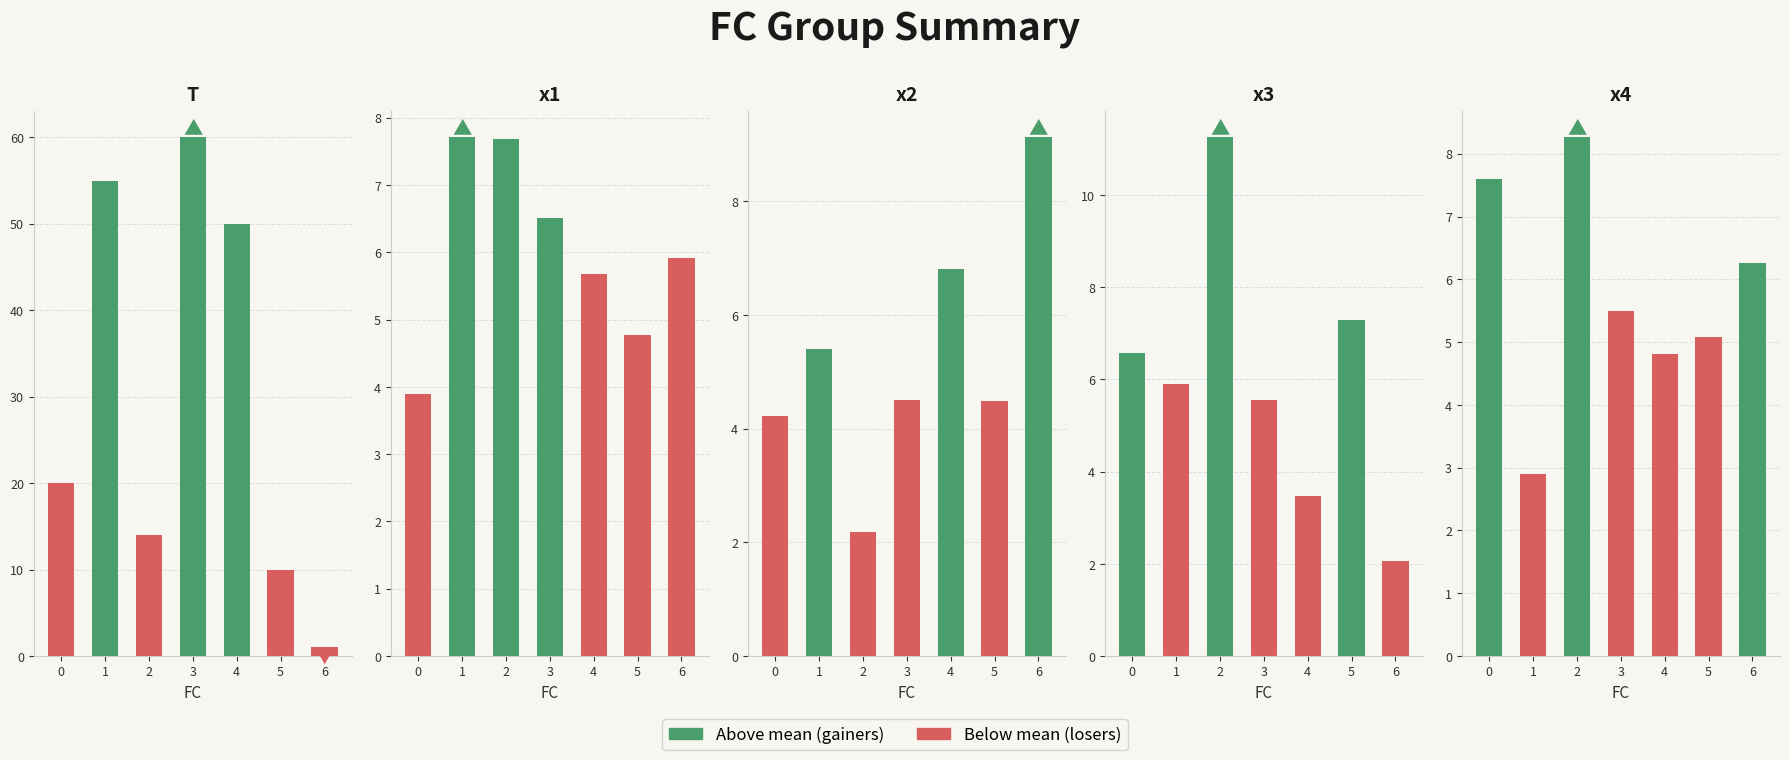

At which category is the sum across all series the highest?

3